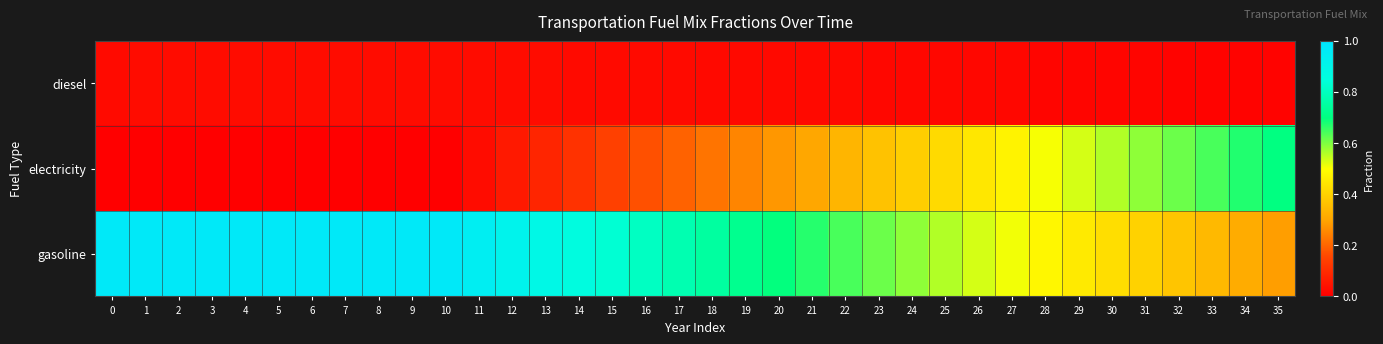

Between 3 and 18, which is larger?

3